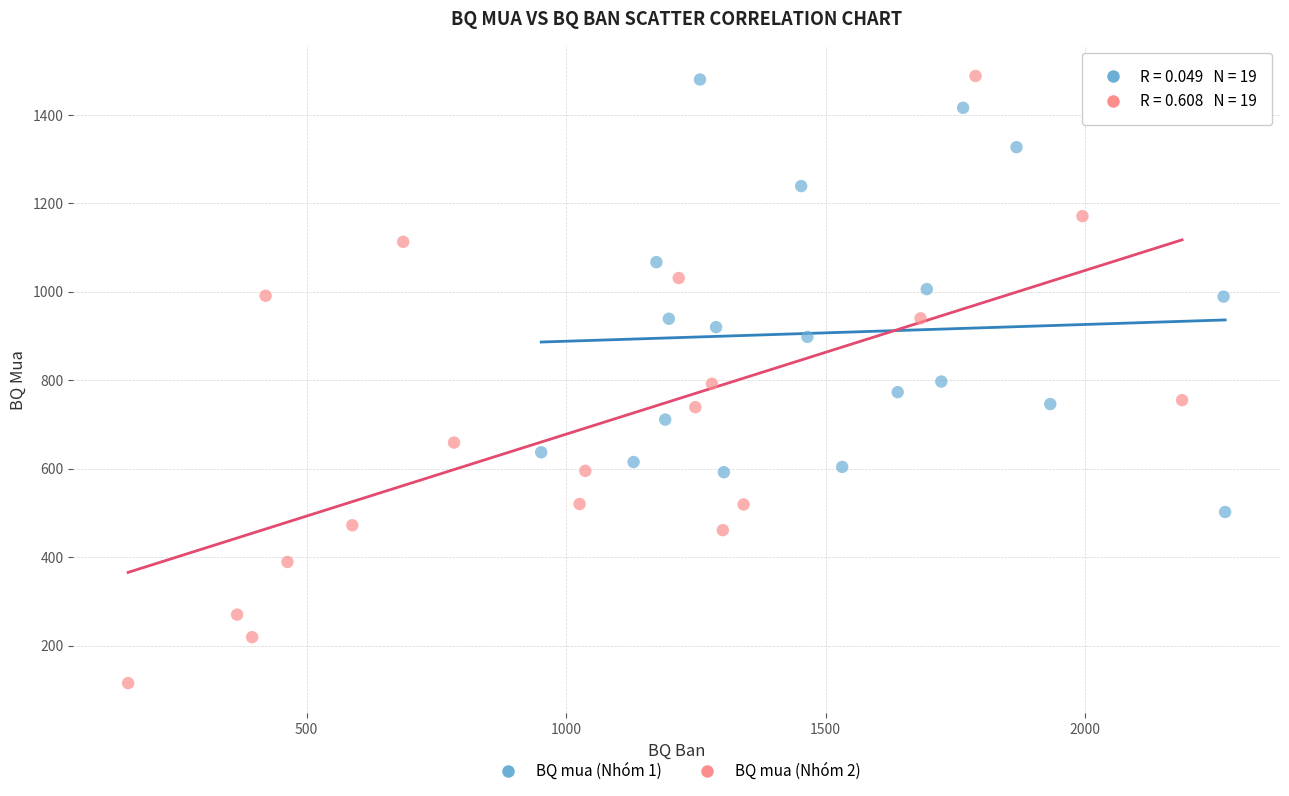

Which series has the widest spread of Y values?

BQ mua (Nhóm 2)